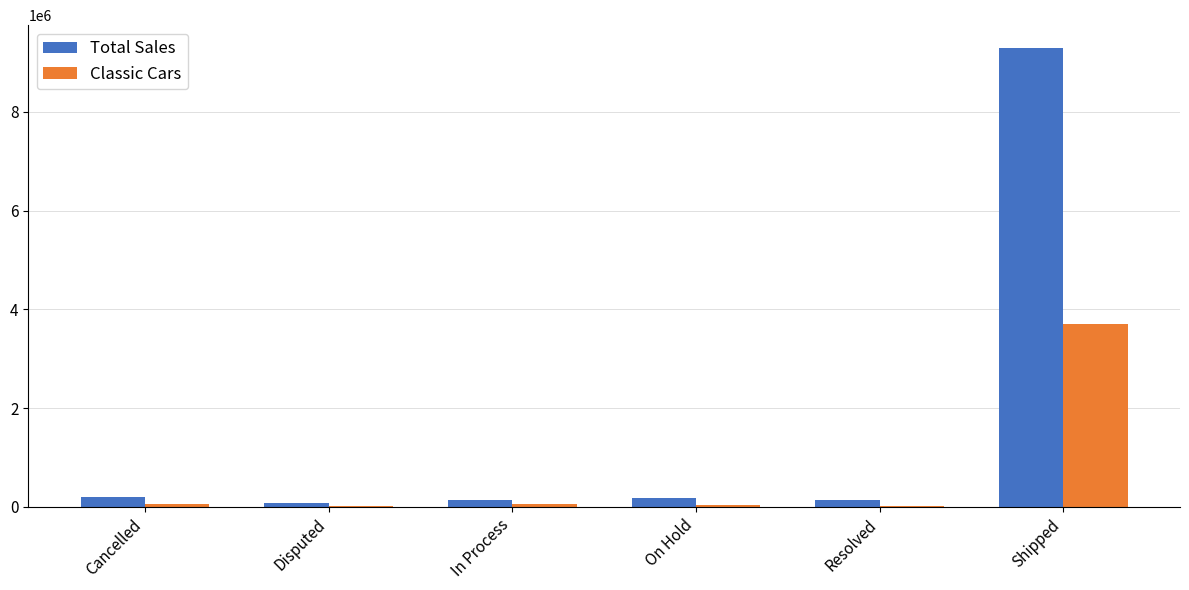

At which label does Total Sales reach its peak?

Shipped